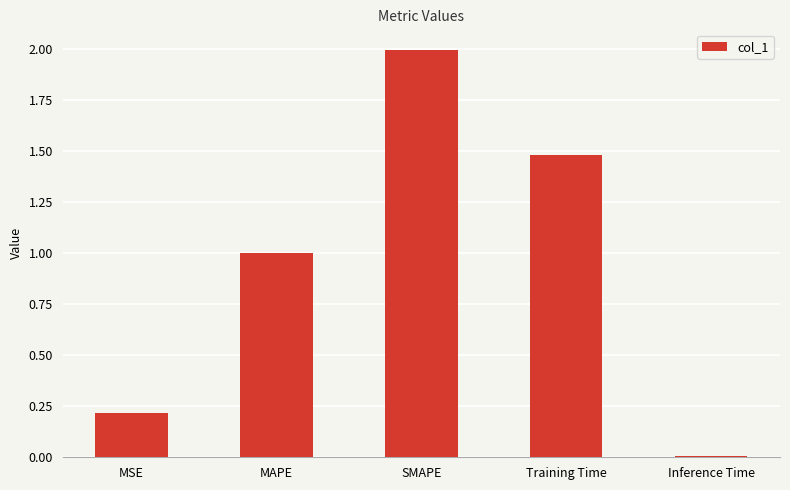

The chart shows a value of 0.0 at Inference Time. True or false?

True